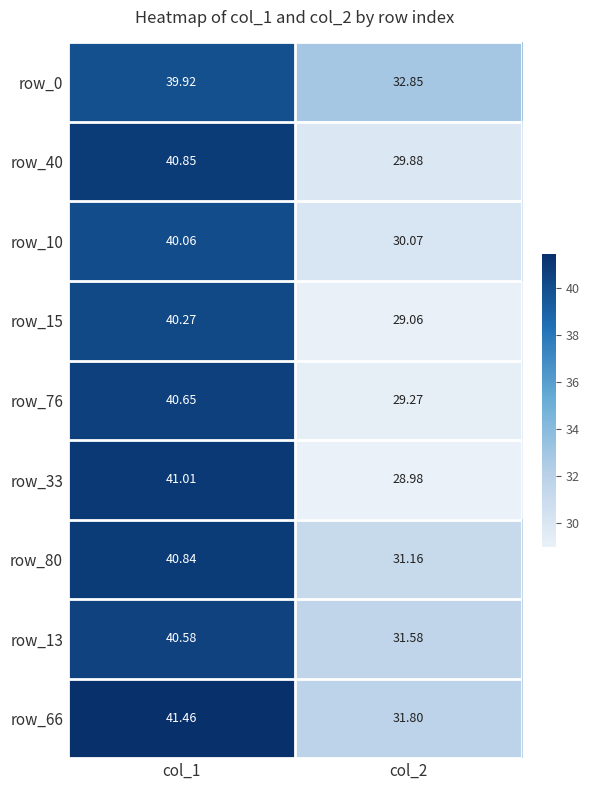

Which series has the largest total across all categories?

row_66